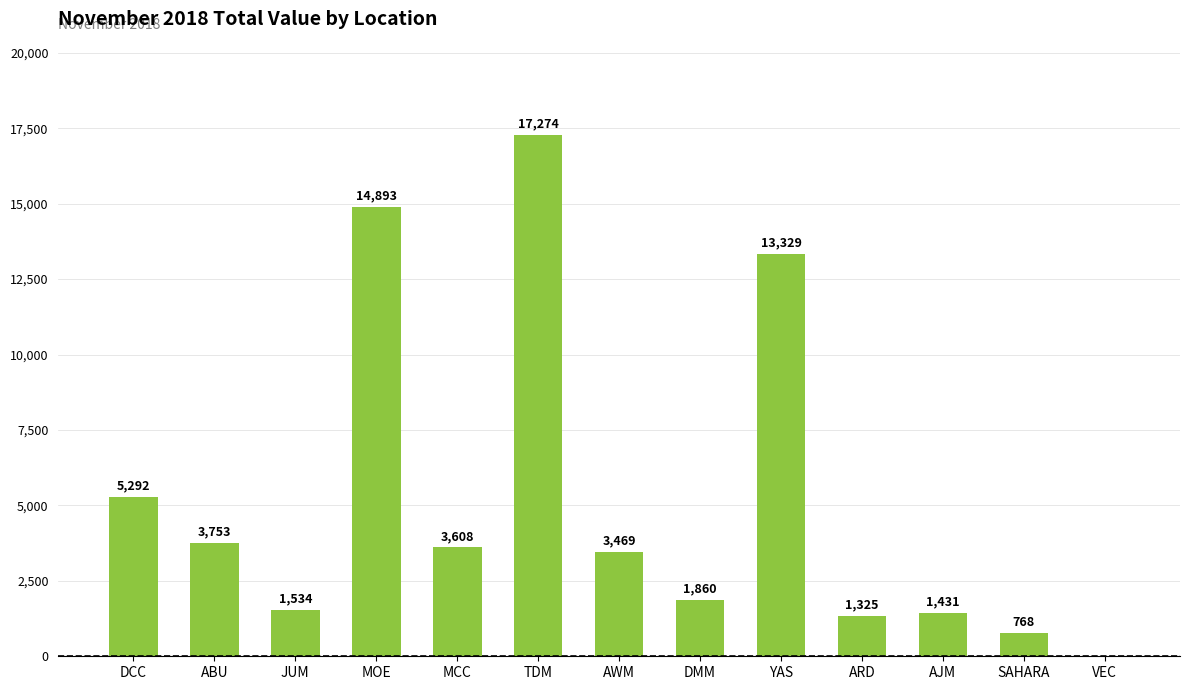

How many categories are shown in the chart?

13